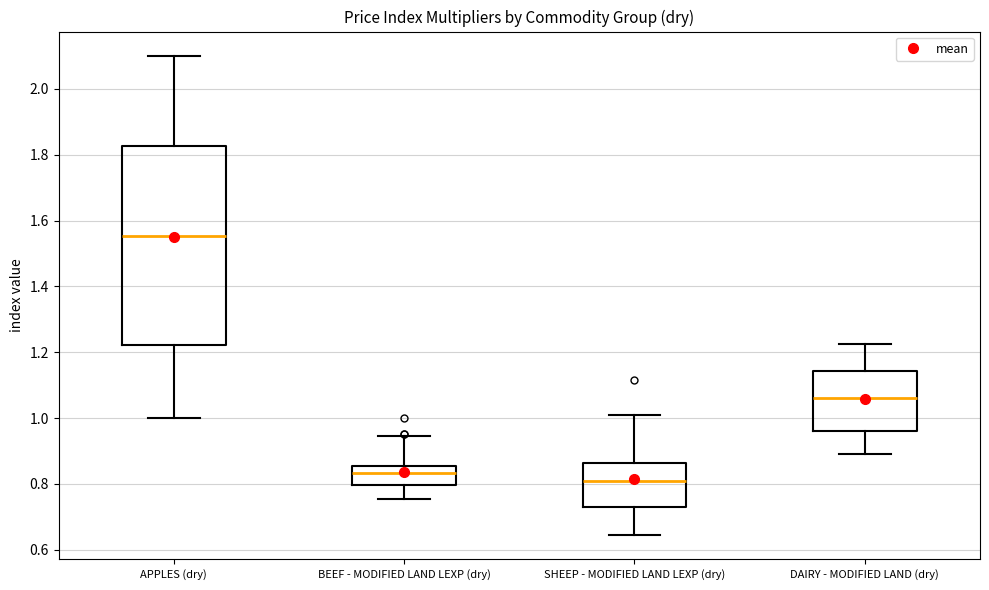

Reading left to right, transcribe this box plot: for each box, give where its median line is, the range the box spans, and where its two whiskers end, as read against the y-axis. The values are not printed on the chart, so give them approximately, as read against the axis.

APPLES (dry): median 1.56, box 1.22 to 1.82, whiskers 1.00 to 2.10
BEEF - MODIFIED LAND LEXP (dry): median 0.84, box 0.80 to 0.86, whiskers 0.76 to 0.94
SHEEP - MODIFIED LAND LEXP (dry): median 0.80, box 0.72 to 0.86, whiskers 0.64 to 1.00
DAIRY - MODIFIED LAND (dry): median 1.06, box 0.96 to 1.14, whiskers 0.90 to 1.22